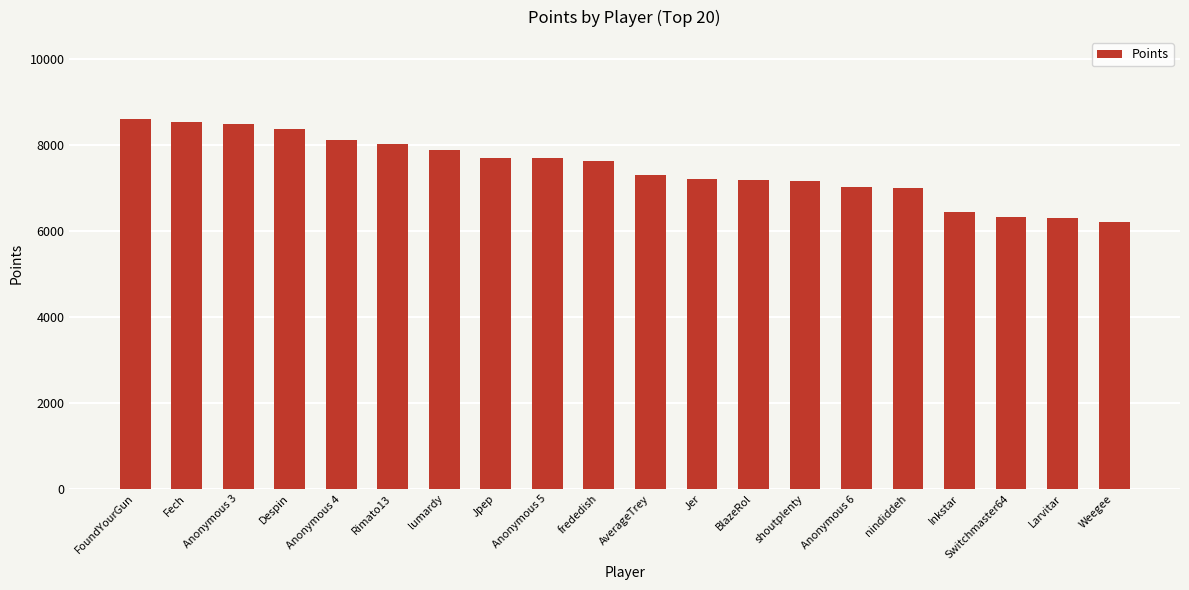

What is the maximum value shown in the chart?

8598